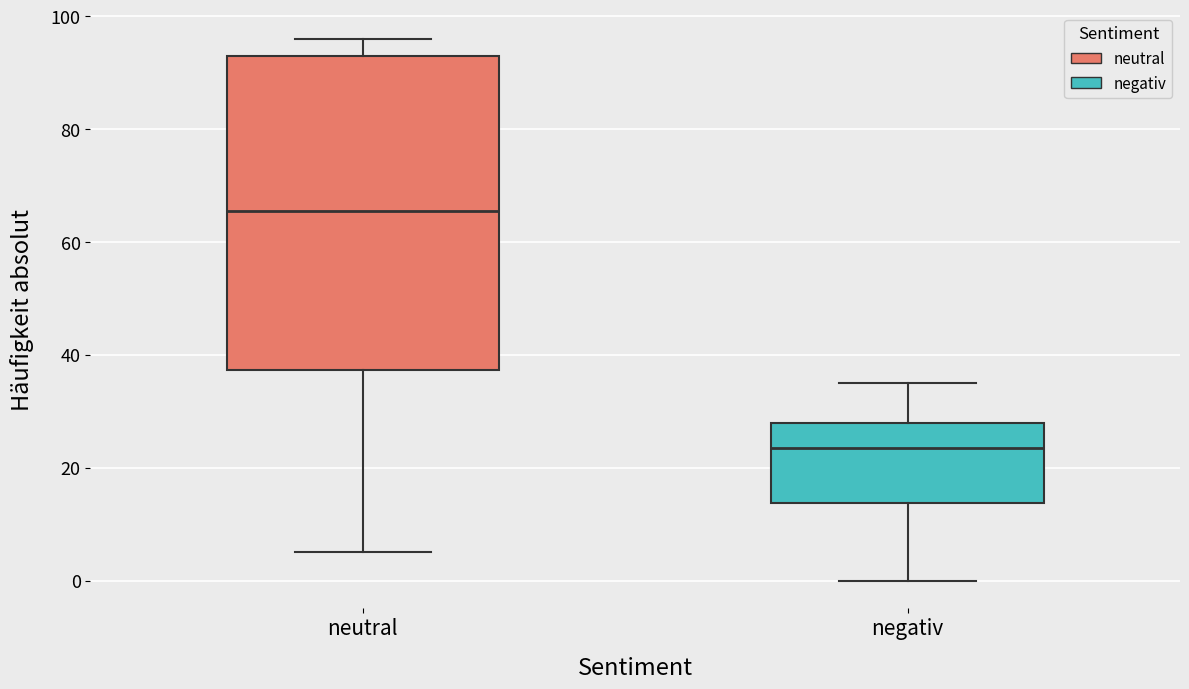

Reading left to right, transcribe this box plot: for each box, give where its median line is, the range the box spans, and where its two whiskers end, as read against the y-axis. The values are not printed on the chart, so give them approximately, as read against the axis.

neutral: median 66, box 38 to 94, whiskers 6 to 96
negativ: median 24, box 14 to 28, whiskers 0 to 36